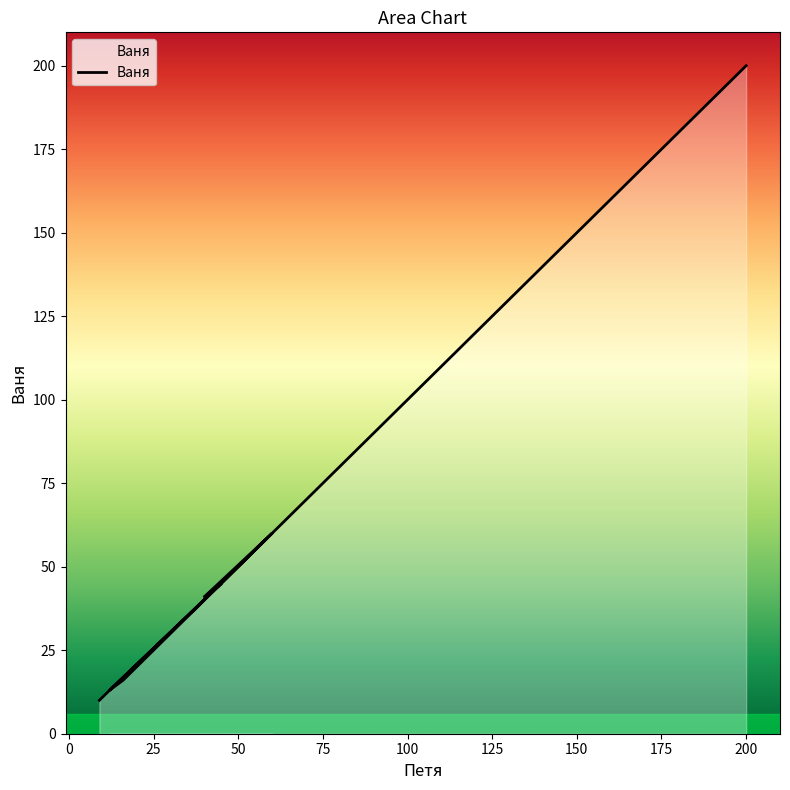

What is the ratio of the value at 9 to the value at 12?

0.8